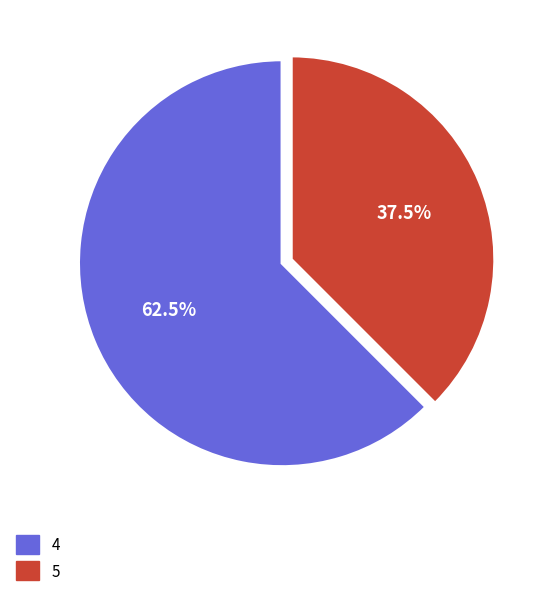

How many segments does this pie chart have?

2